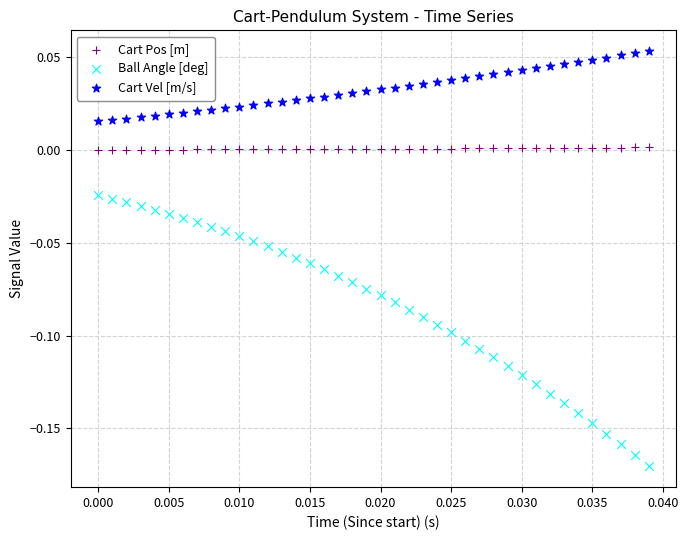

Which series reaches the minimum Y coordinate?

Ball Angle [deg]